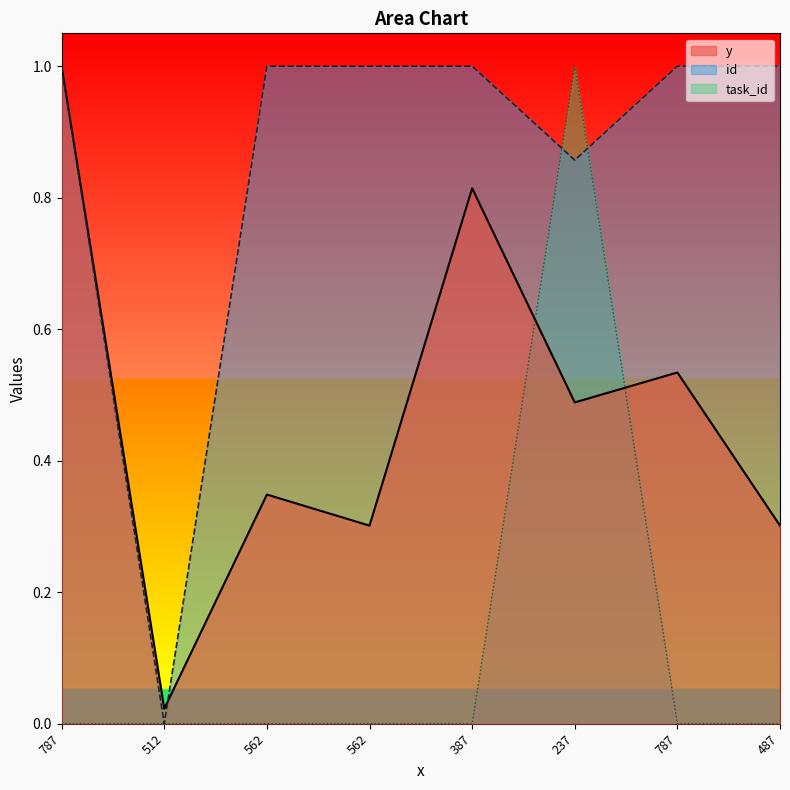

Count the task_id values in the range 0 to 1.

8